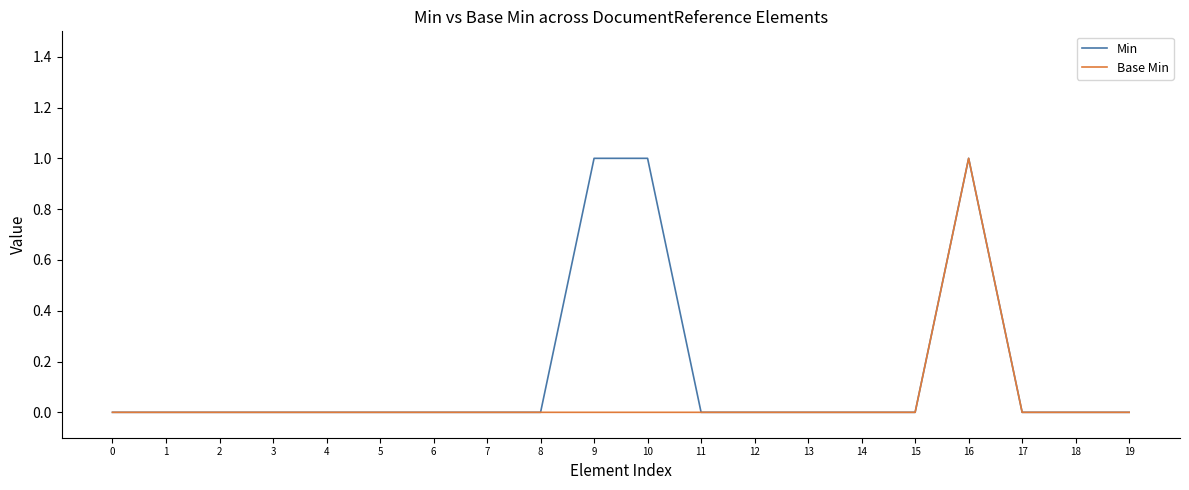

Which series has the largest total across all categories?

Min